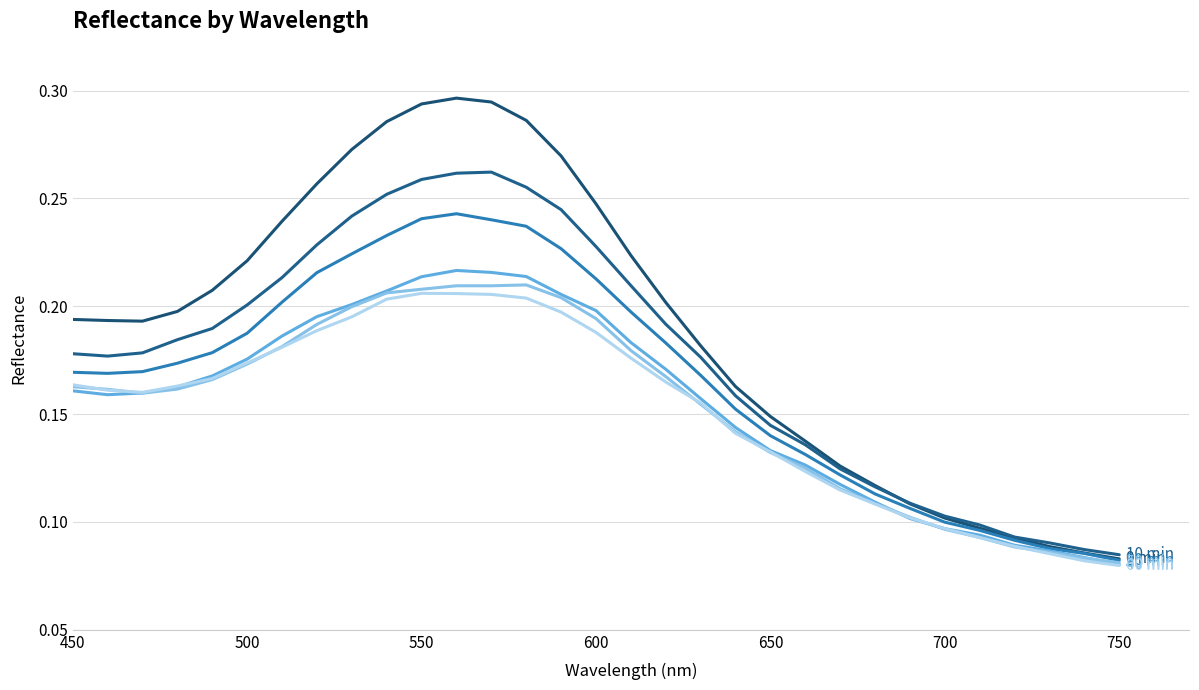

How many lines are shown in the chart?

6